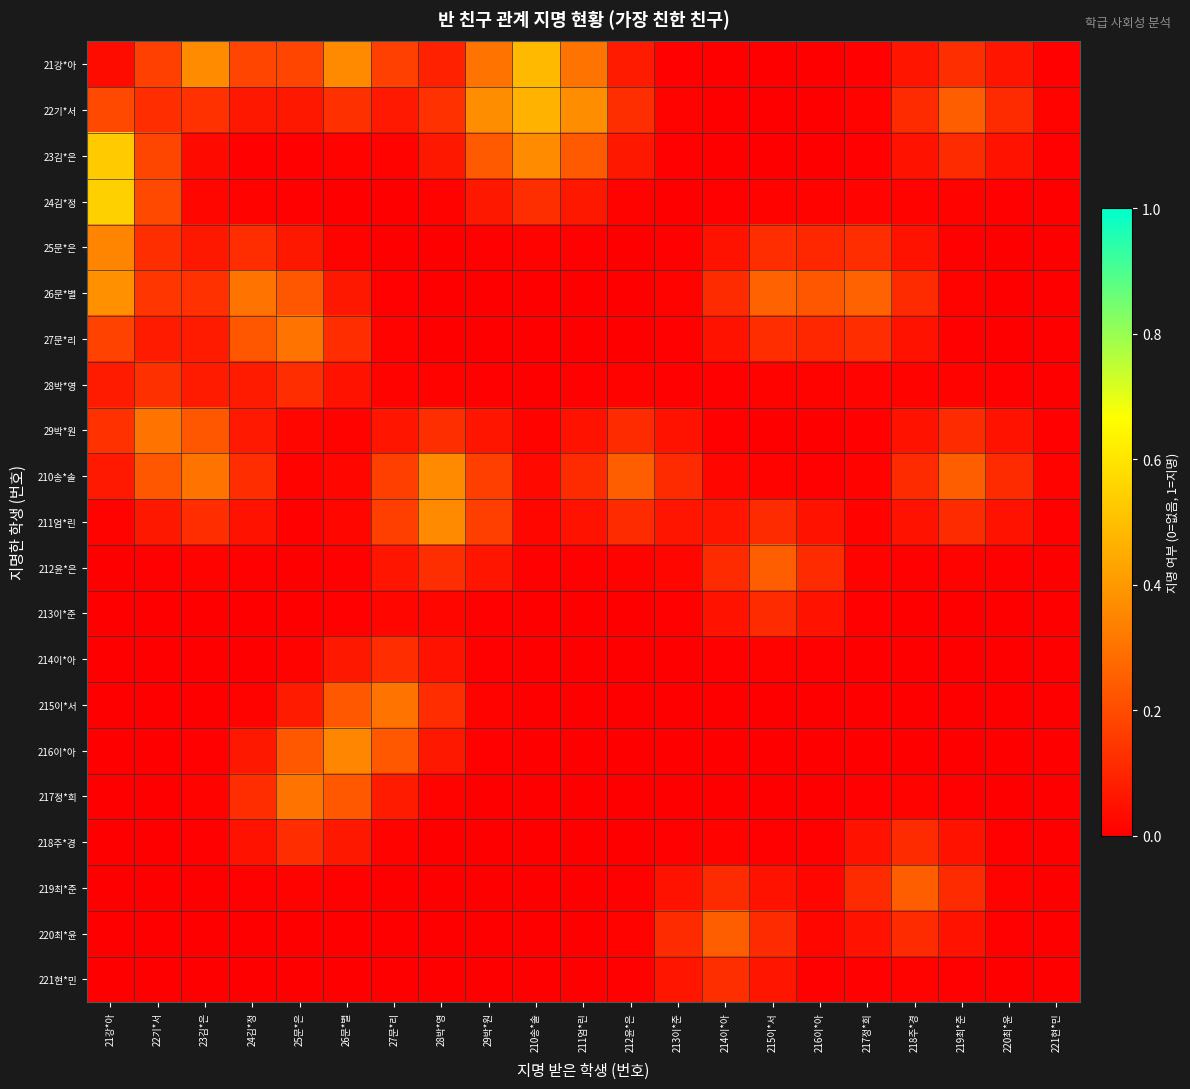

Rank the series by their maximum value, from highest to lowest.

24김*정, 23김*은, 21강*아, 22기*서, 26문*별, 210송*솔, 211엄*린, 216이*아, 25문*은, 215이*서, 217정*희, 29박*원, 27문*리, 220최*윤, 212윤*은, 219최*준, 28박*영, 221현*민, 214이*아, 218주*경, 213이*준